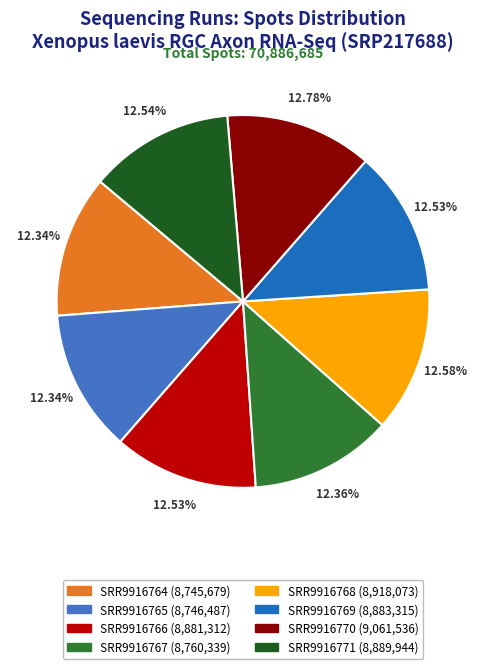

To the nearest percent, what percentage of the pie is SRR9916768?

13%